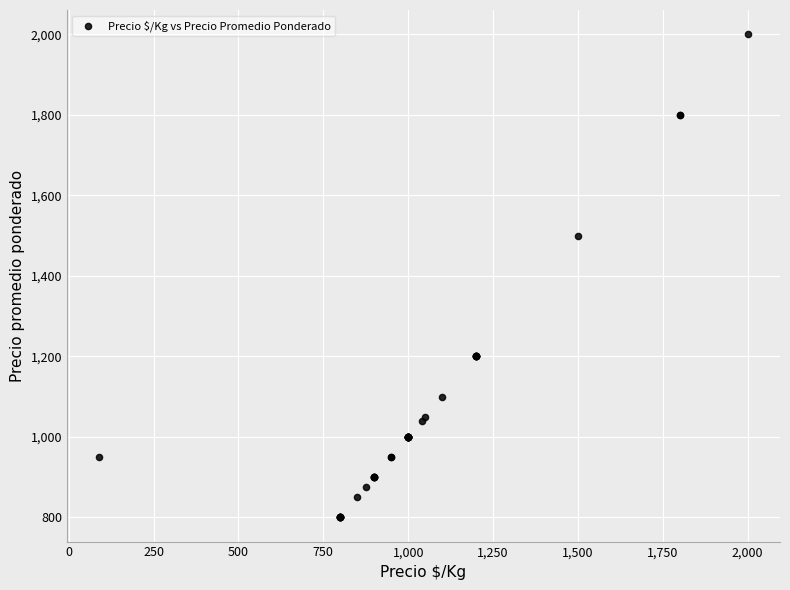

What Y value in the scatter plot is closest to 1400?

1500